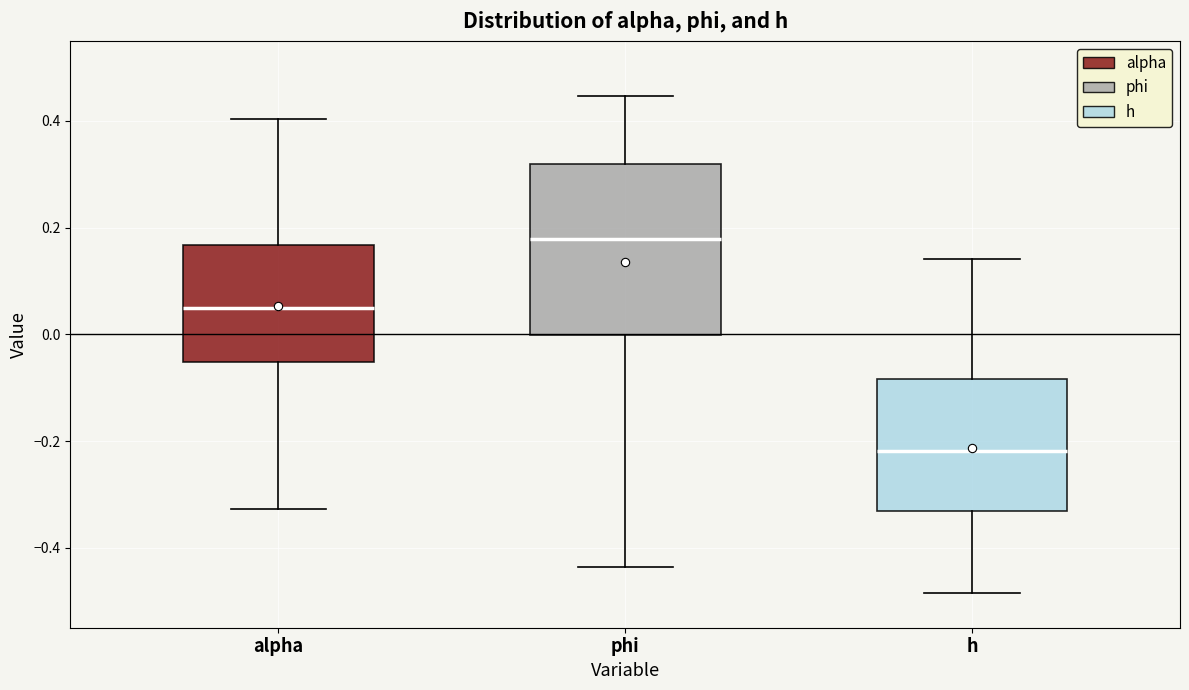

Which box has the highest median line?

phi